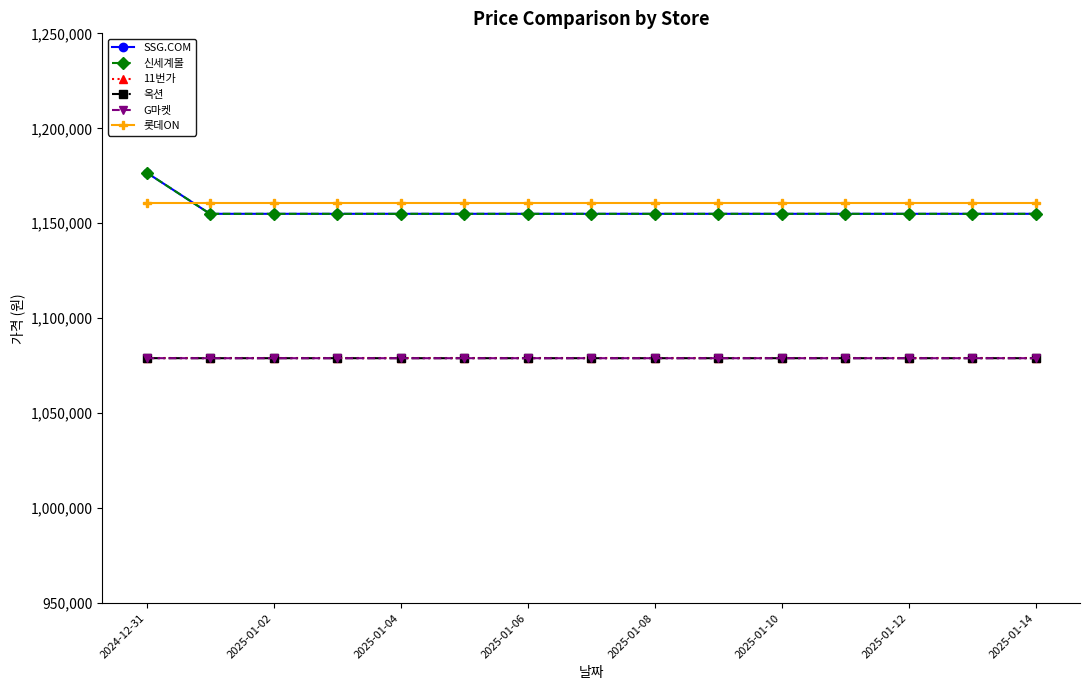

Where is SSG.COM nearest to the value 1165846?

2024-12-31